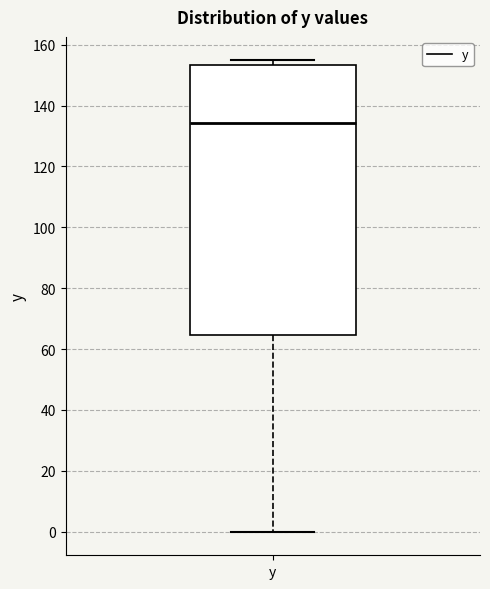

Read this box plot against the y-axis: the position of the median line, the range covered by the box, and the ends of both whiskers. The values are not printed on the chart, so give them approximately, as read against the axis.

median 134, box 64 to 154, whiskers 0 to 154 (just above the box's upper edge)